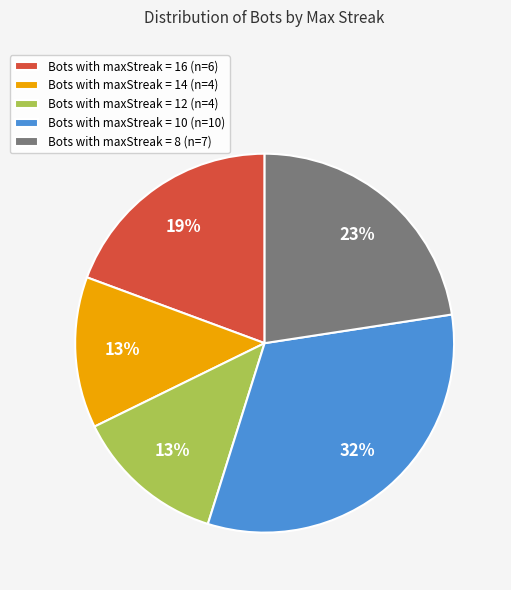

Is there any slice that represents more than half of the pie?

No